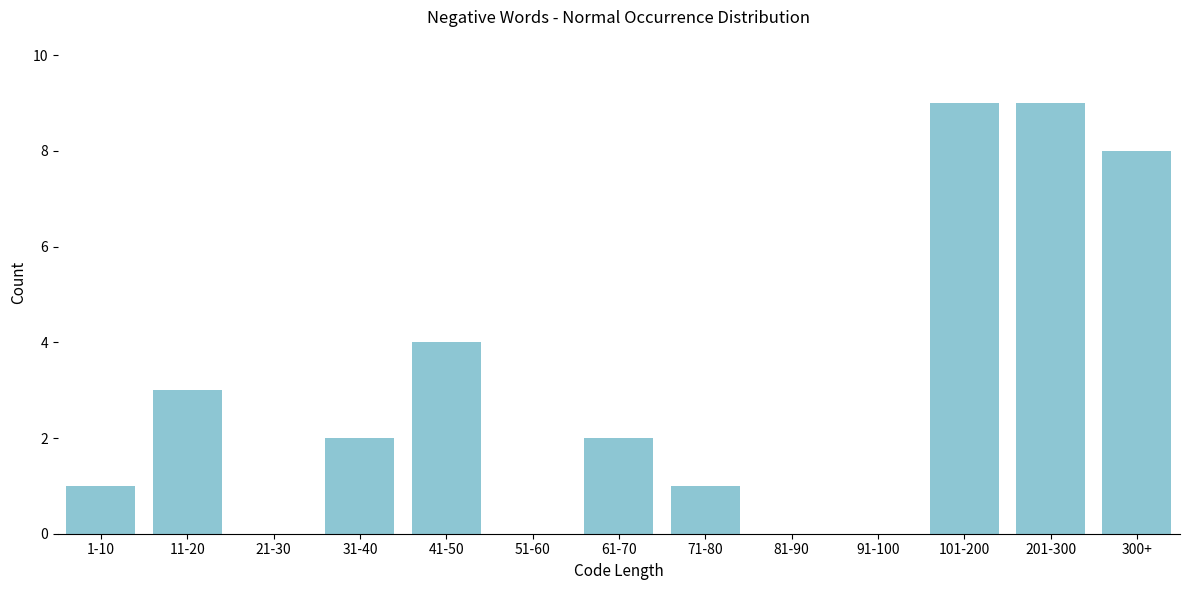

Reading left to right, what are all the values shown in this chart?

1-10=1	11-20=3	21-30=0	31-40=2	41-50=4	51-60=0	61-70=2	71-80=1	81-90=0	91-100=0	101-200=9	201-300=9	300+=8